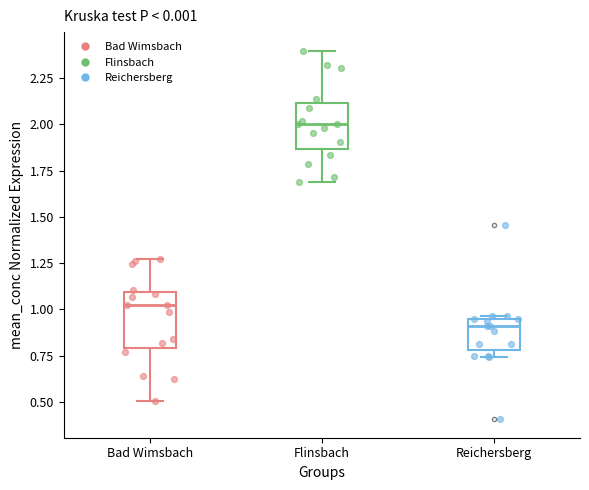

Reading left to right, read every box against the y-axis: the position of its median line, the range the box covers, and the ends of its whiskers. The values are not printed on the chart, so give them approximately, as read against the axis.

Bad Wimsbach: median 1.00, box 0.80 to 1.10, whiskers 0.50 to 1.25
Flinsbach: median 2.00, box 1.85 to 2.10, whiskers 1.70 to 2.40
Reichersberg: median 0.90, box 0.80 to 0.95, whiskers 0.75 to 0.95 (just above the box's upper edge)